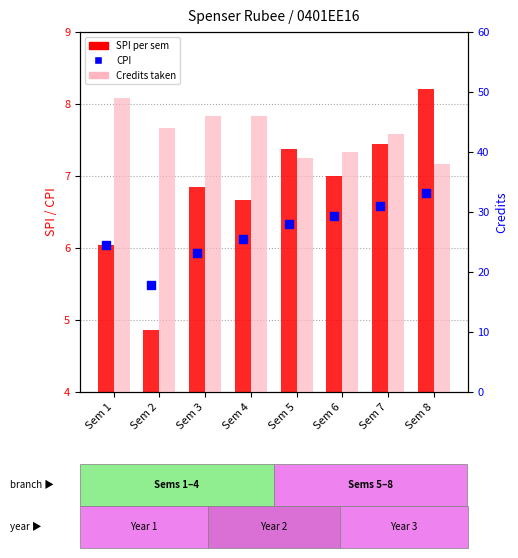

At how many categories does at least one series exceed 27?

8